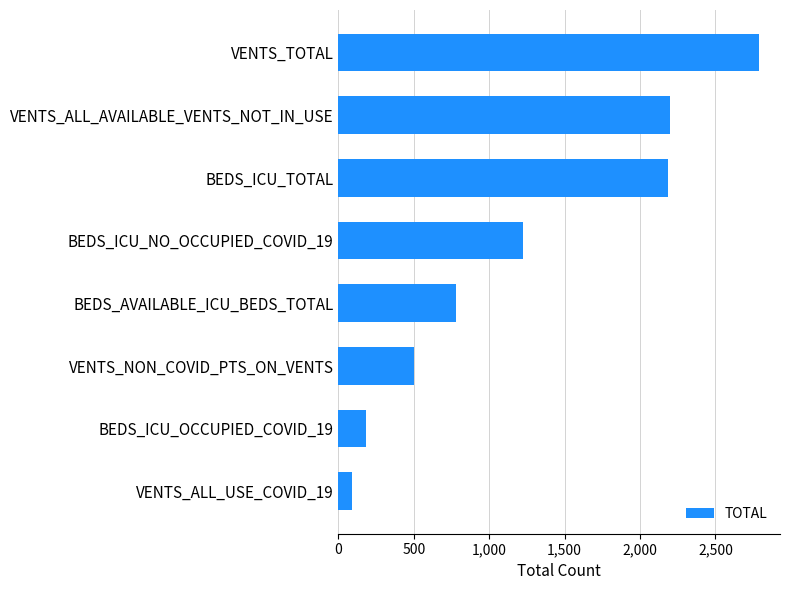

Reading bottom to top, what are all the values shown in this chart?

89	184	501	781	1221	2186	2199	2789